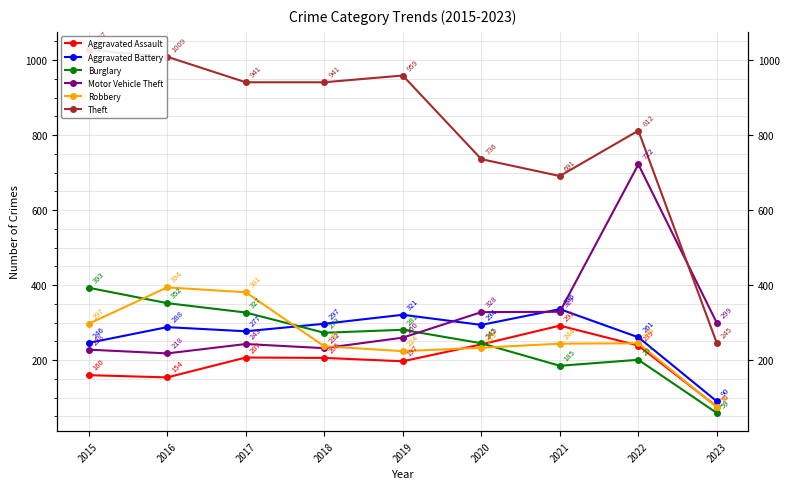

The Aggravated Battery series shows 152 at 2023. True or false?

False